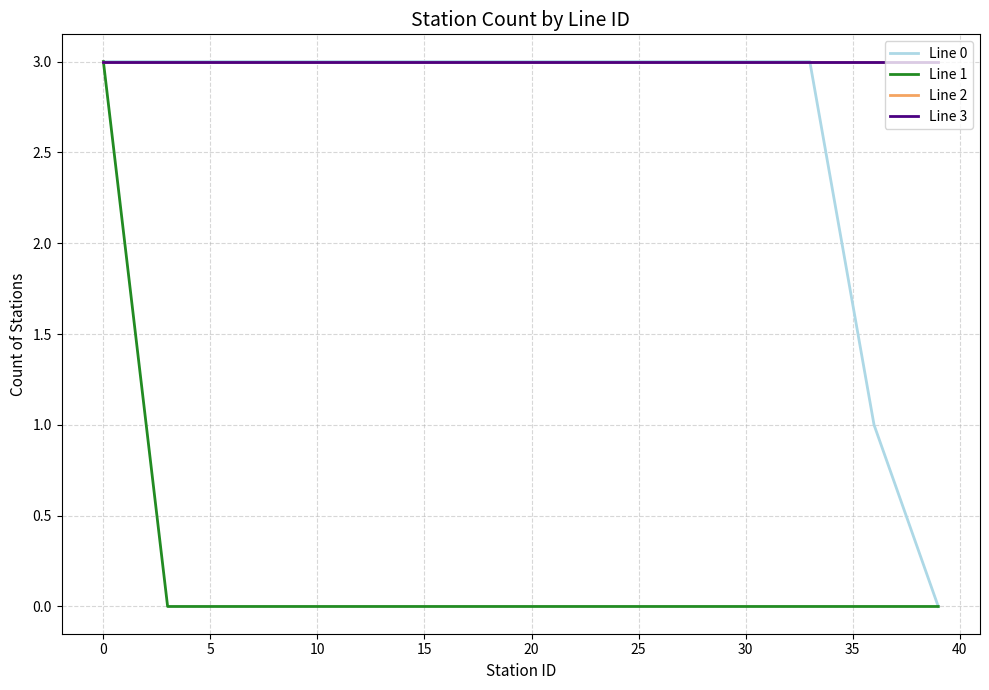

Does the chart have visible grid lines?

Yes